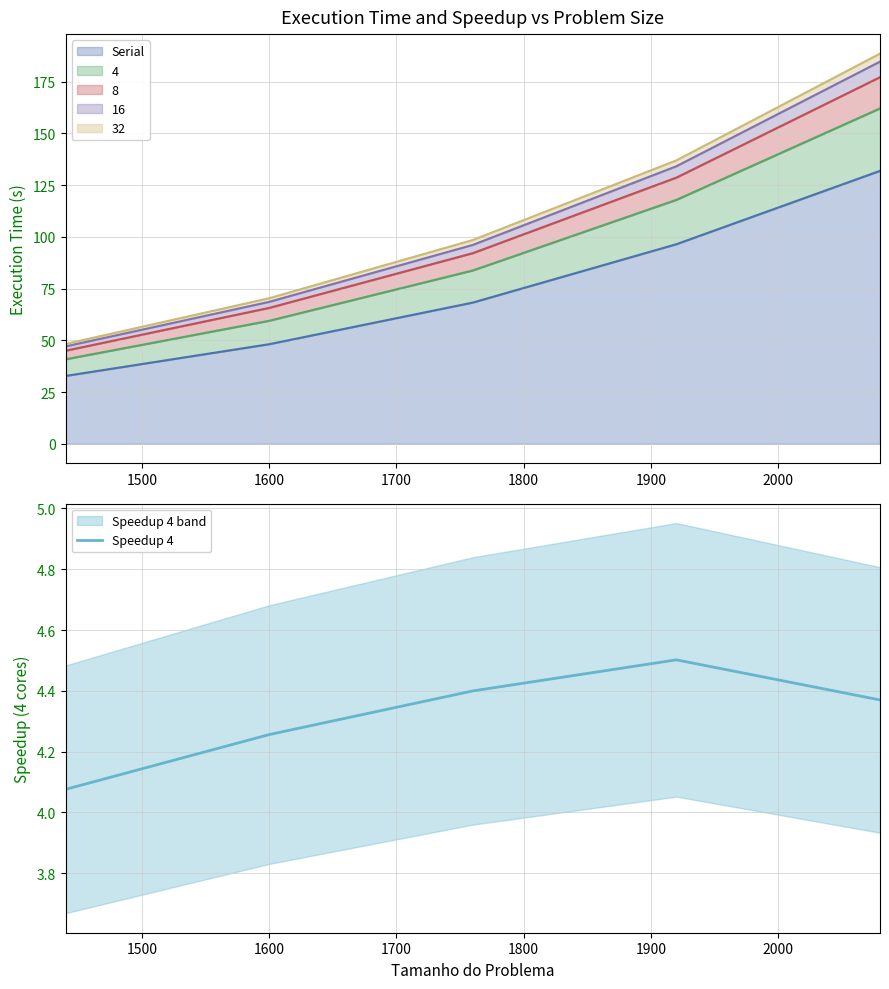

What is the sum of the values at 1800 and 1600?

8.8